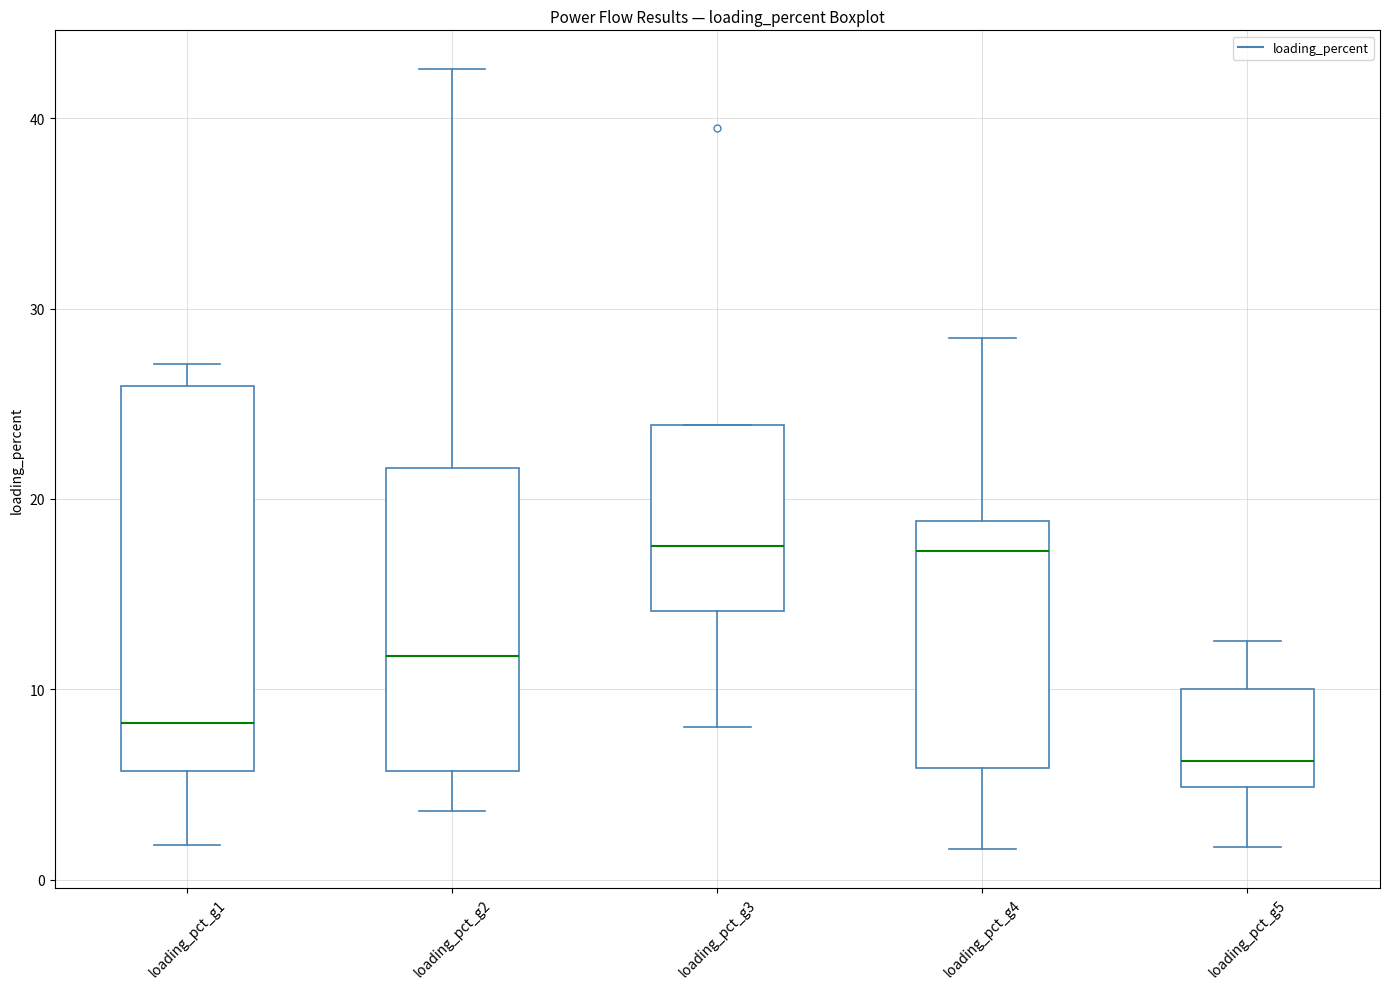

Reading left to right, transcribe this box plot: for each box, give where its median line is, the range the box spans, and where its two whiskers end, as read against the y-axis. The values are not printed on the chart, so give them approximately, as read against the axis.

loading_pct_g1: median 8, box 6 to 26, whiskers 2 to 27
loading_pct_g2: median 12, box 6 to 22, whiskers 4 to 43
loading_pct_g3: median 18, box 14 to 24, whiskers 8 to 24
loading_pct_g4: median 17, box 6 to 19, whiskers 2 to 28
loading_pct_g5: median 6, box 5 to 10, whiskers 2 to 13